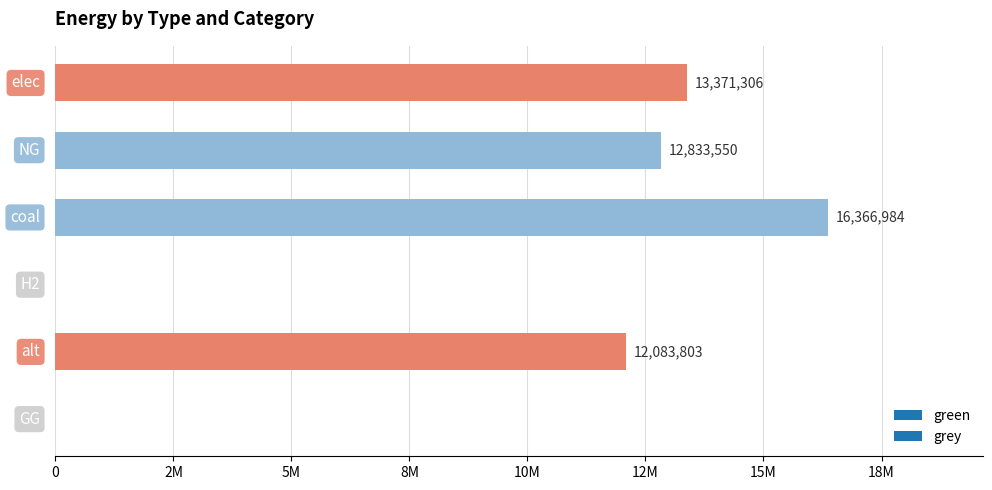

Are the bars horizontal?

Yes